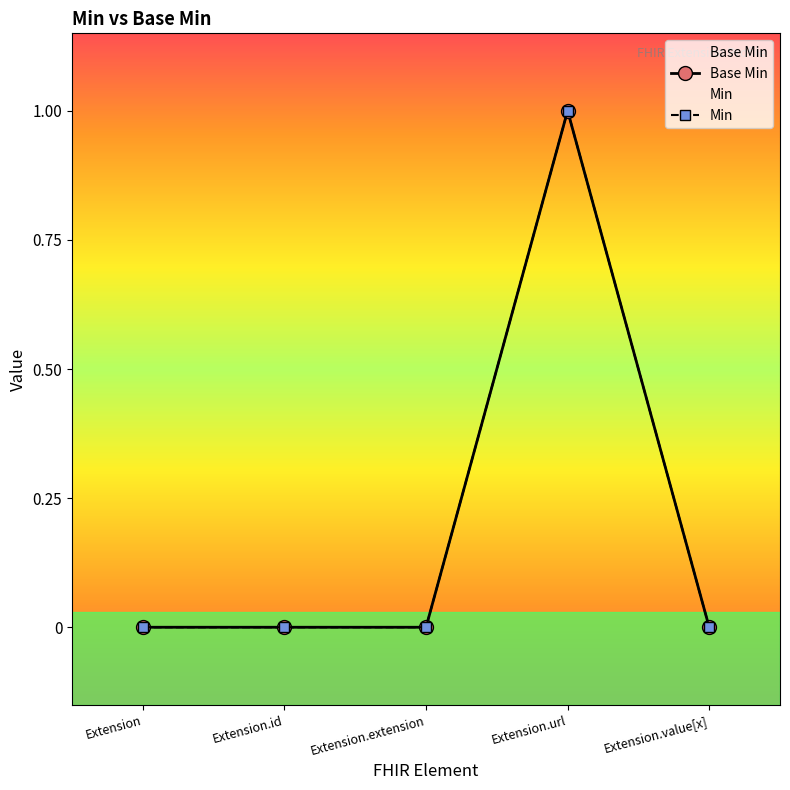

How many positive values does the Base Min series have?

1